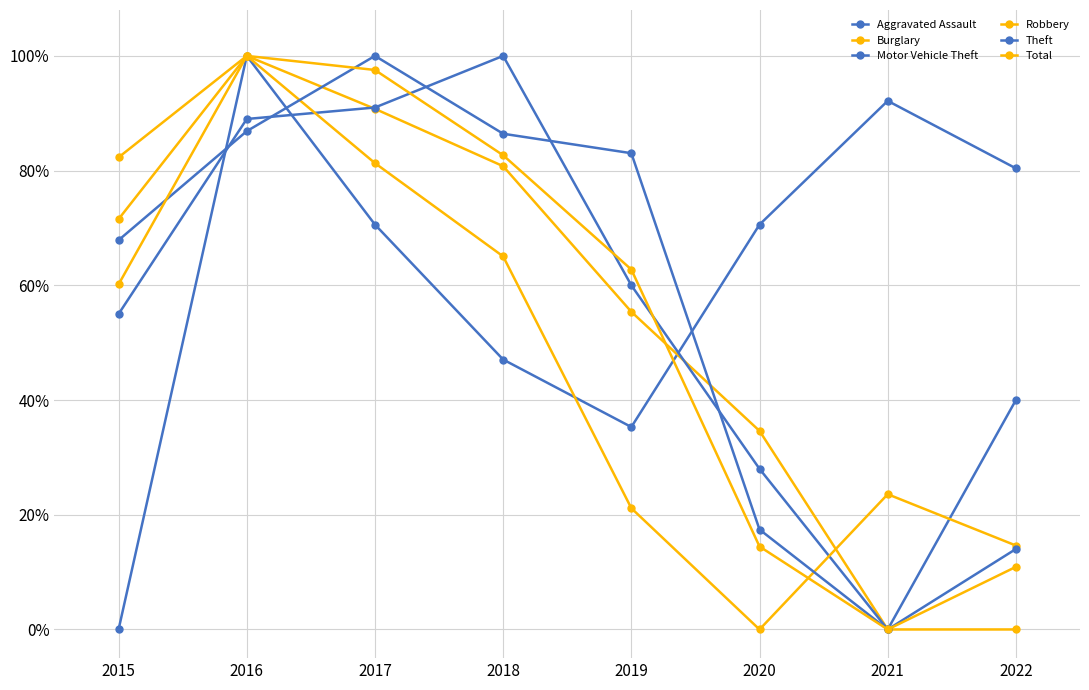

How many data points in Burglary are less than 80?

4